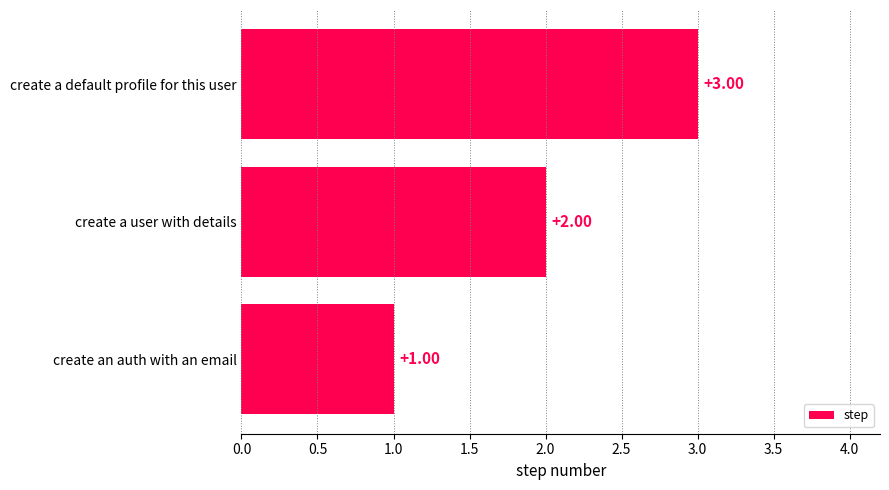

At which label is the value closest to 2?

create a user with details